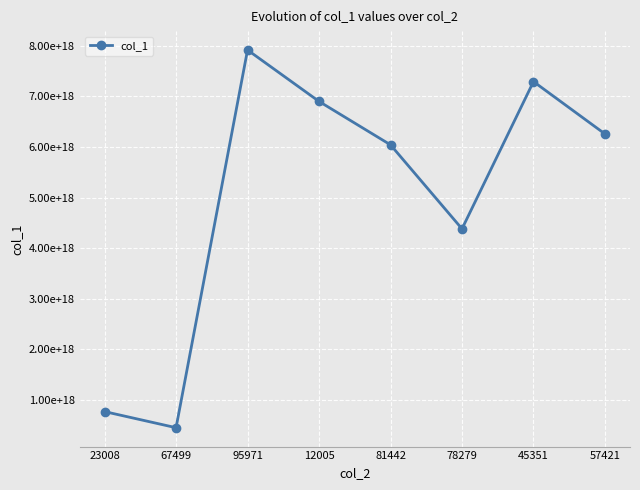

Approximately how many times larger is the value at 45351 compared to 81442?

1.2